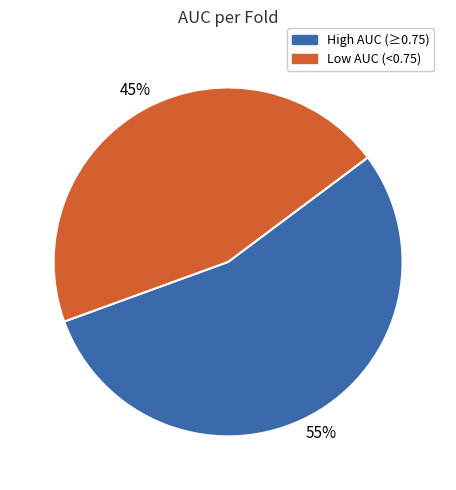

To the nearest percent, what is the combined percentage of High AUC (≥0.75) and Low AUC (<0.75)?

100%